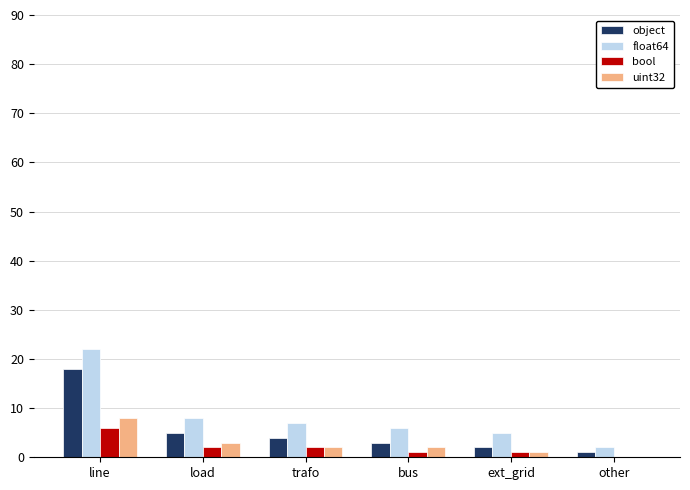

True or false: bool has a value of 0 at other.

True